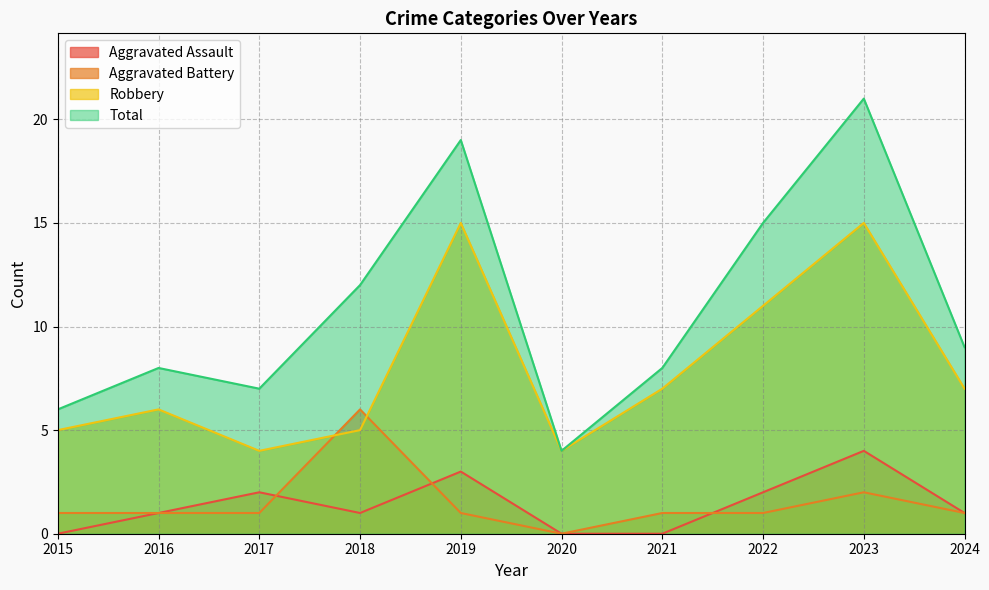

How many lines are shown in the chart?

4